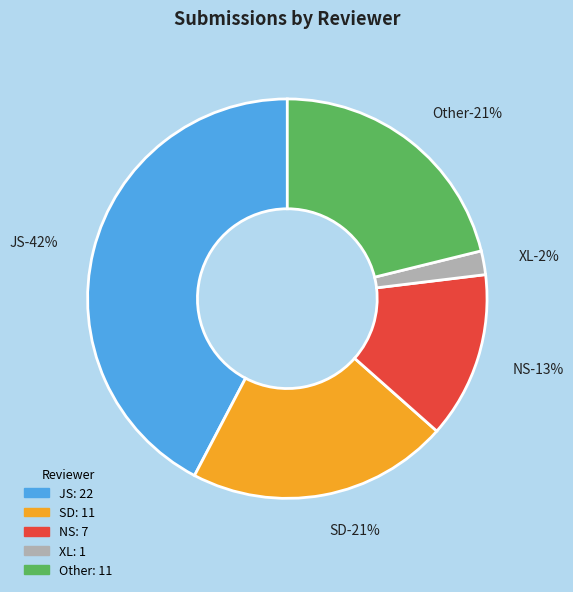

Which has a higher value, NS or Other?

Other